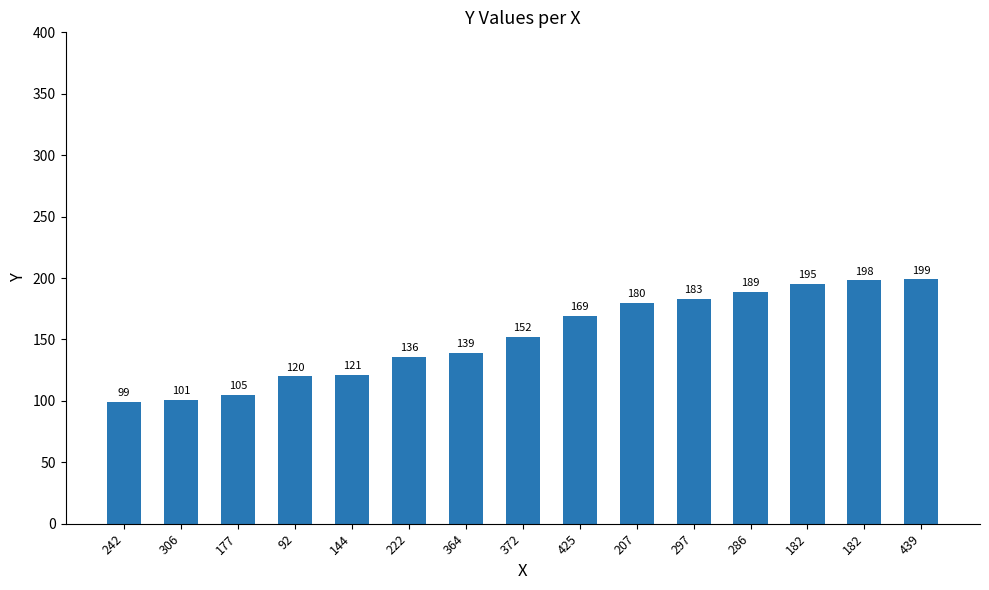

How many bars are there in total?

15